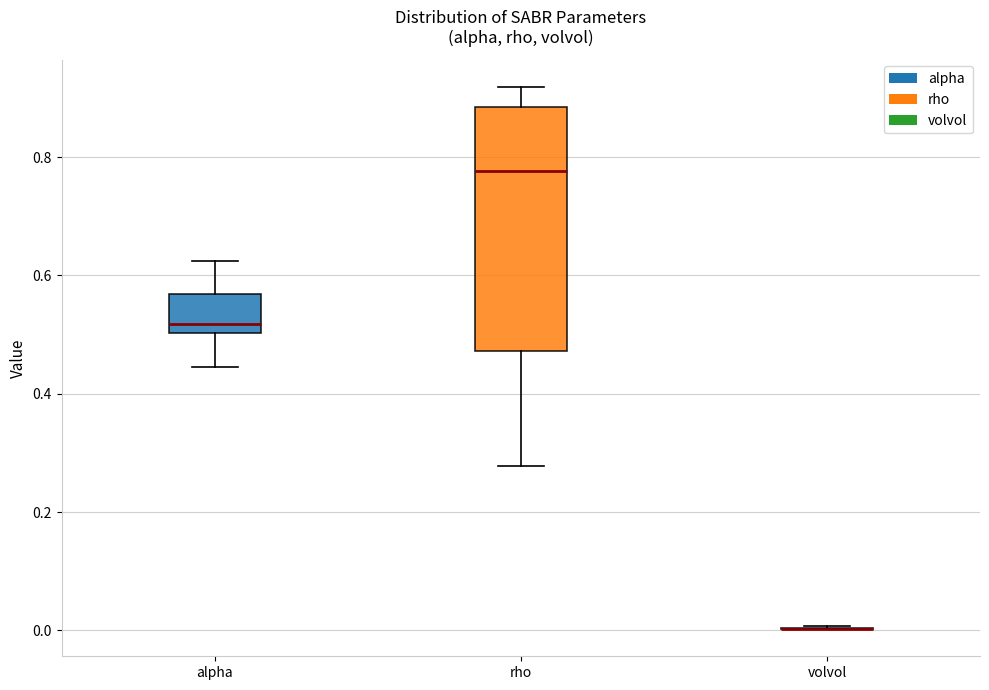

Comparing the boxes themselves (not the whiskers), which one is the tallest?

rho